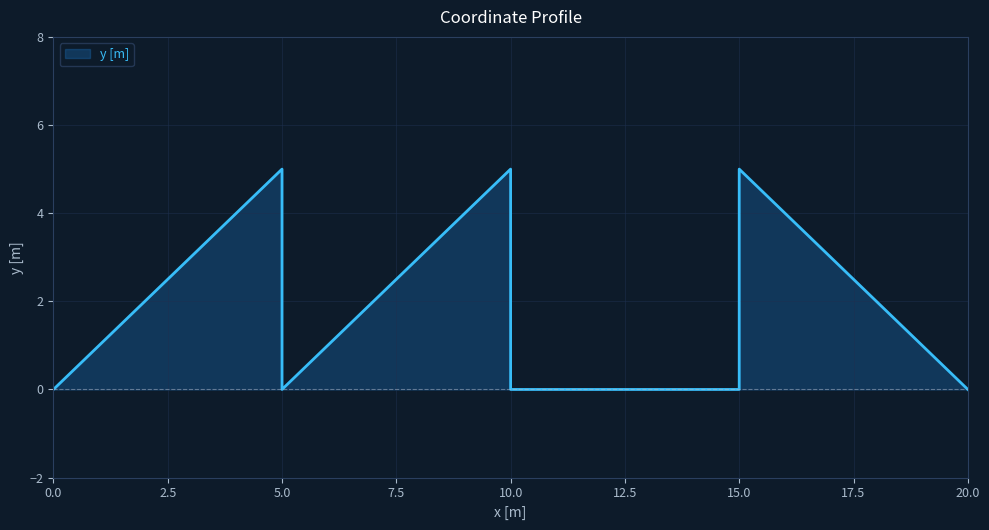

The chart shows a value of 0 at 15. True or false?

True